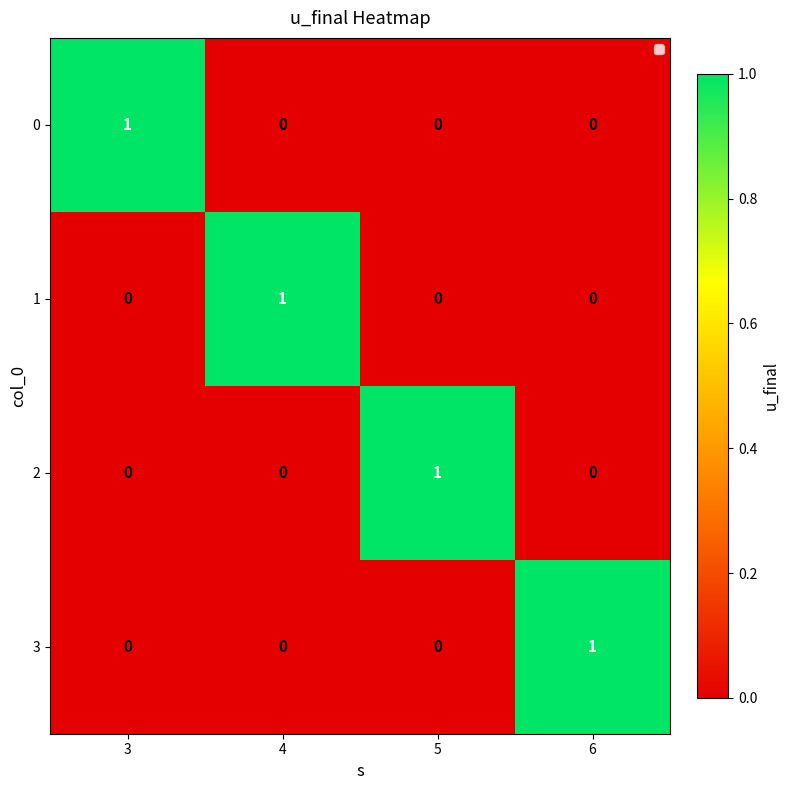

How many 1 values are between 0 and 1?

4